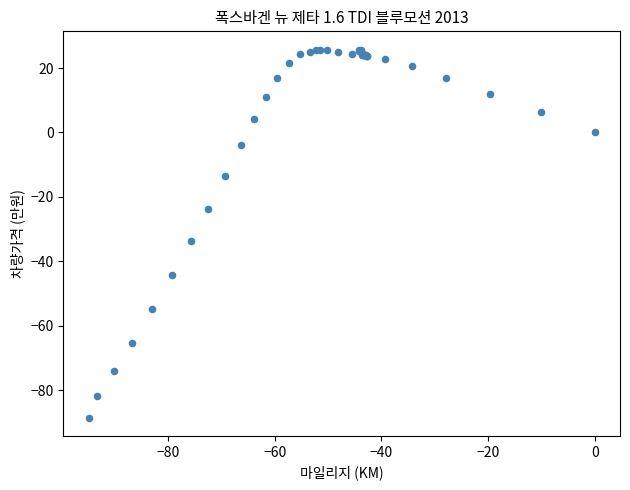

What Y value in the scatter plot is closest to -31?

-33.6